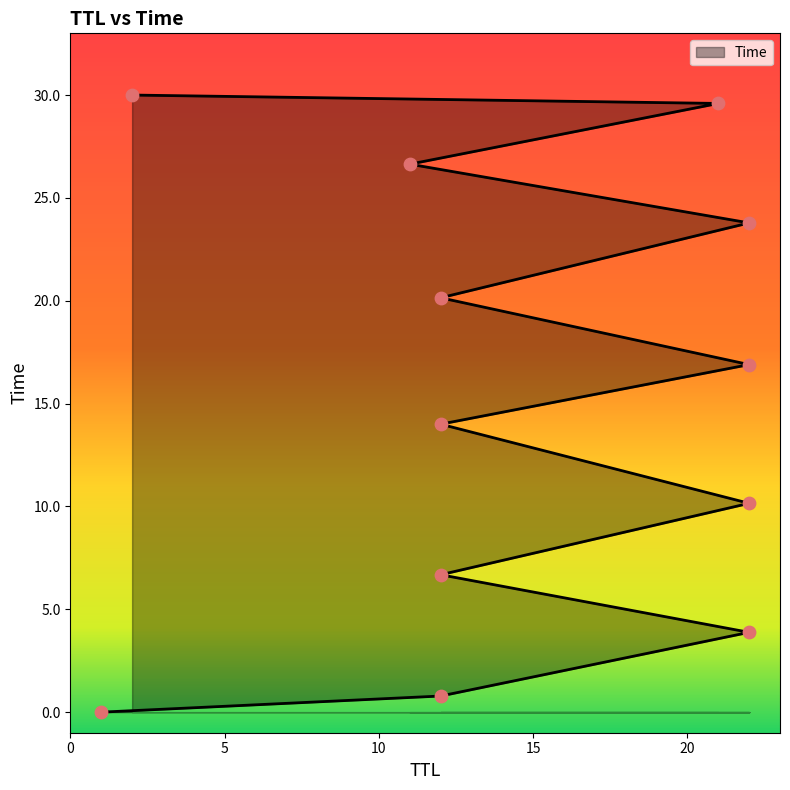

What is the change in value from 22 to 2?

+26.1